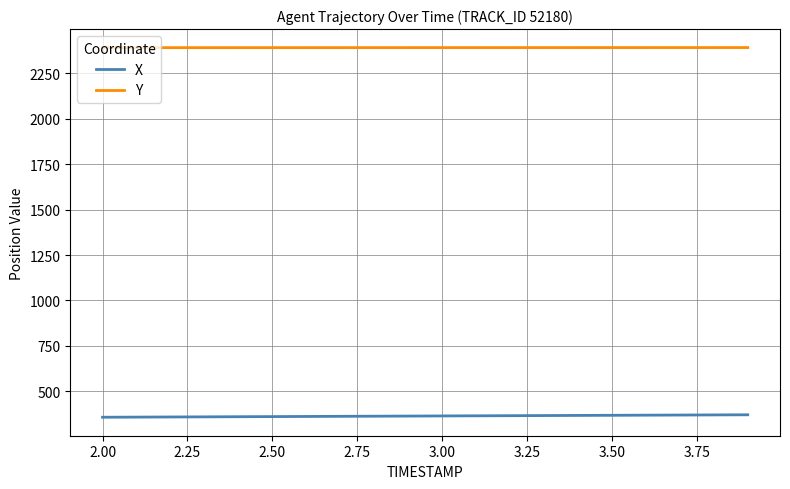

At how many categories does at least one series exceed 1427?

20